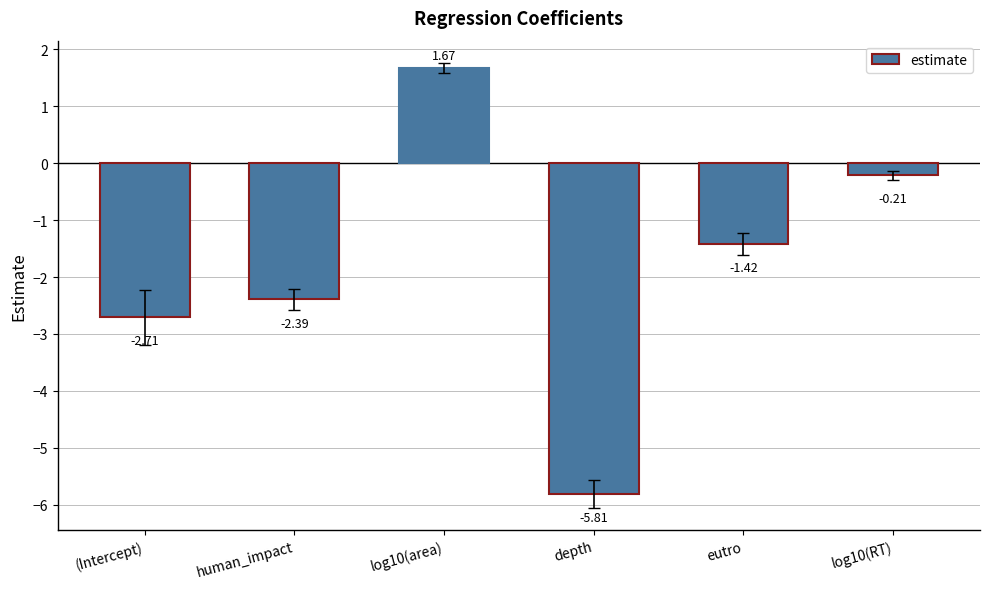

Which category has the lowest value across all series?

depth